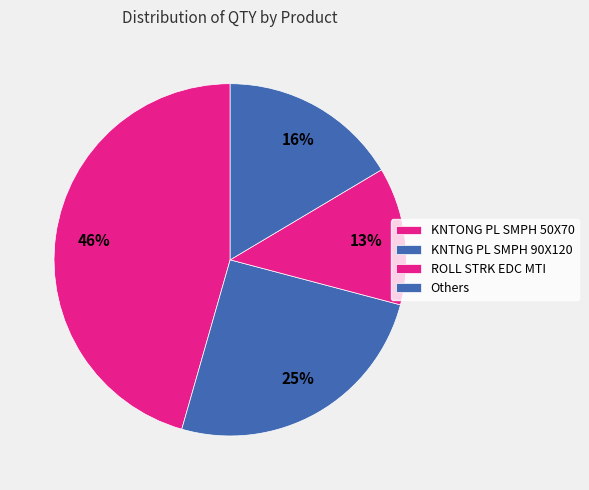

How many segments does this pie chart have?

4